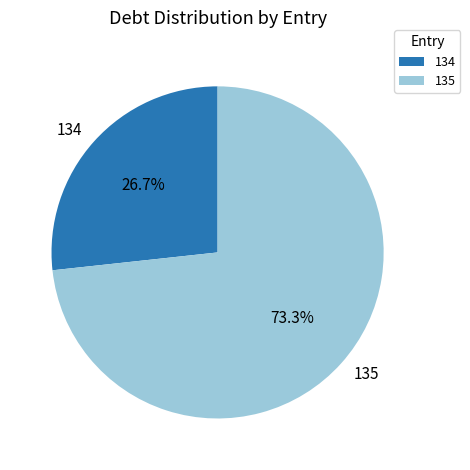

The 134 slice represents 12% of the pie. True or false?

False